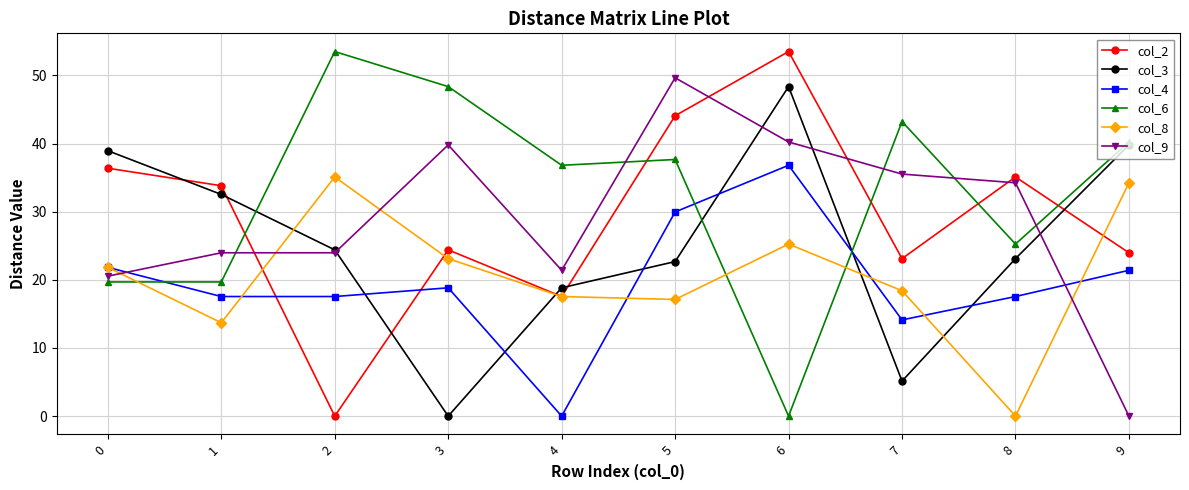

What is the approximate value of col_6 at 9?

40.2